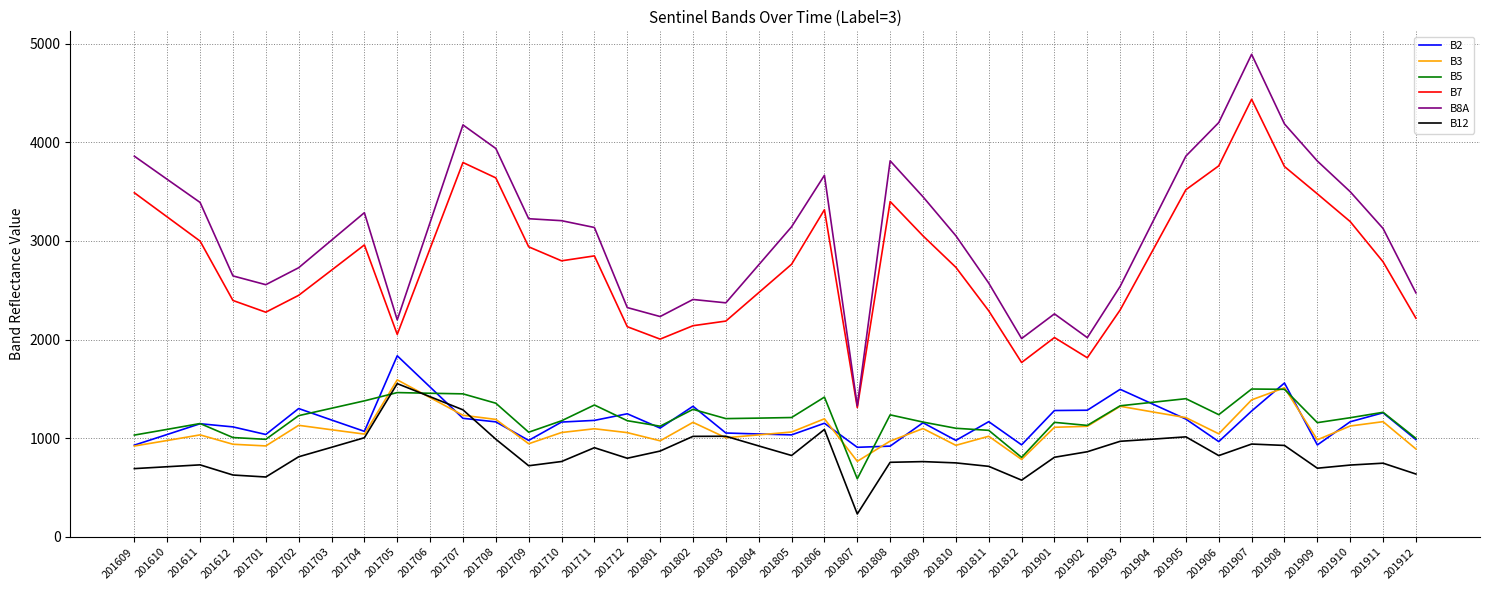

The B5 series shows 1328 at 201903. True or false?

True